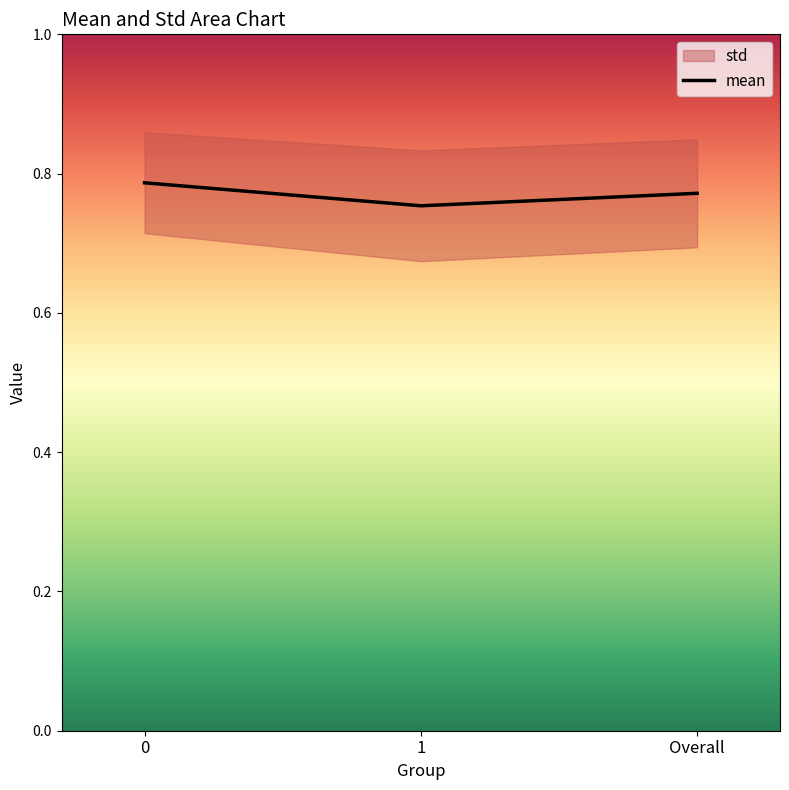

True or false: the data shows 0.8 at Overall.

True